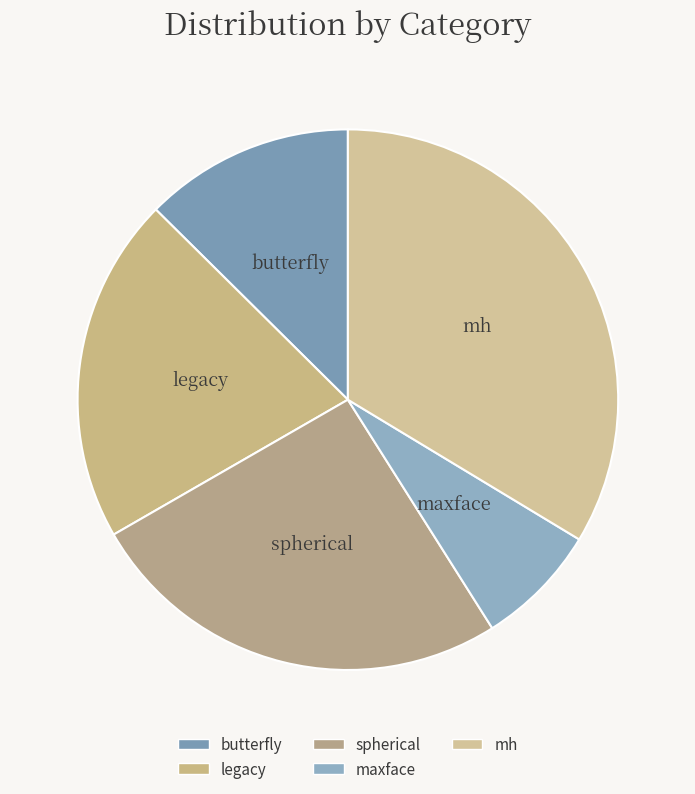

Which slice is the smallest?

maxface